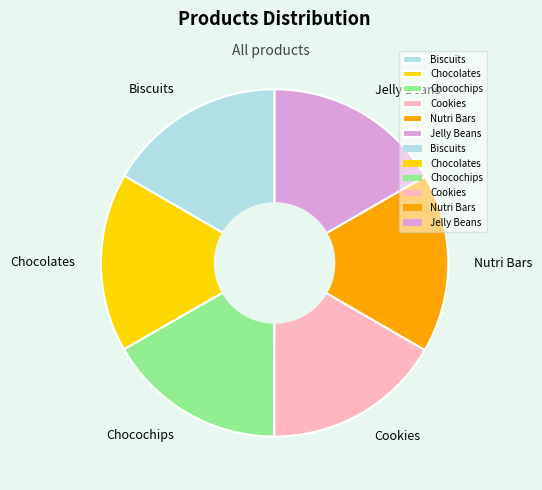

Does any single category account for the majority?

No